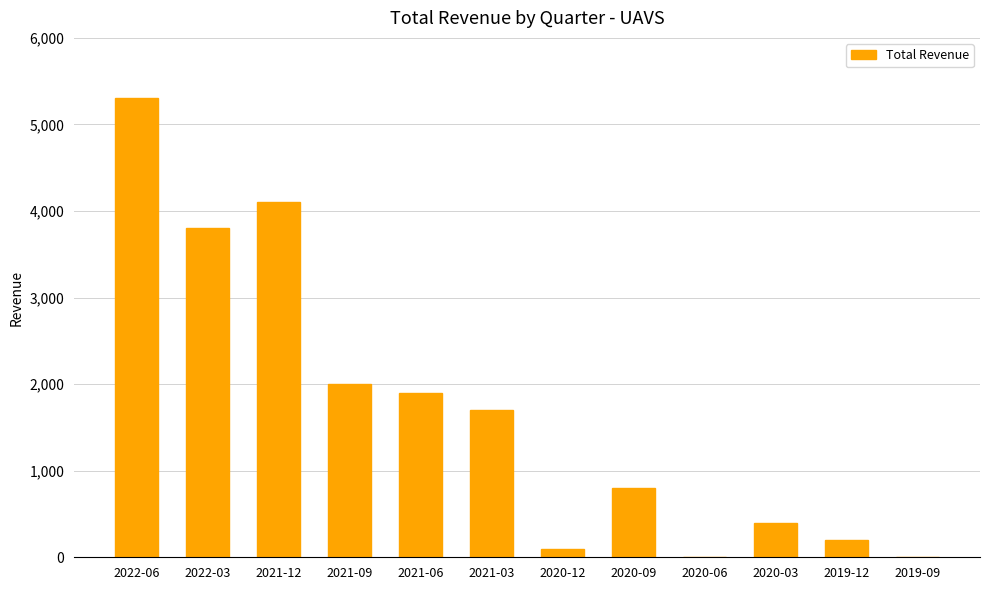

Which has a higher value, 2021-03 or 2019-12?

2021-03